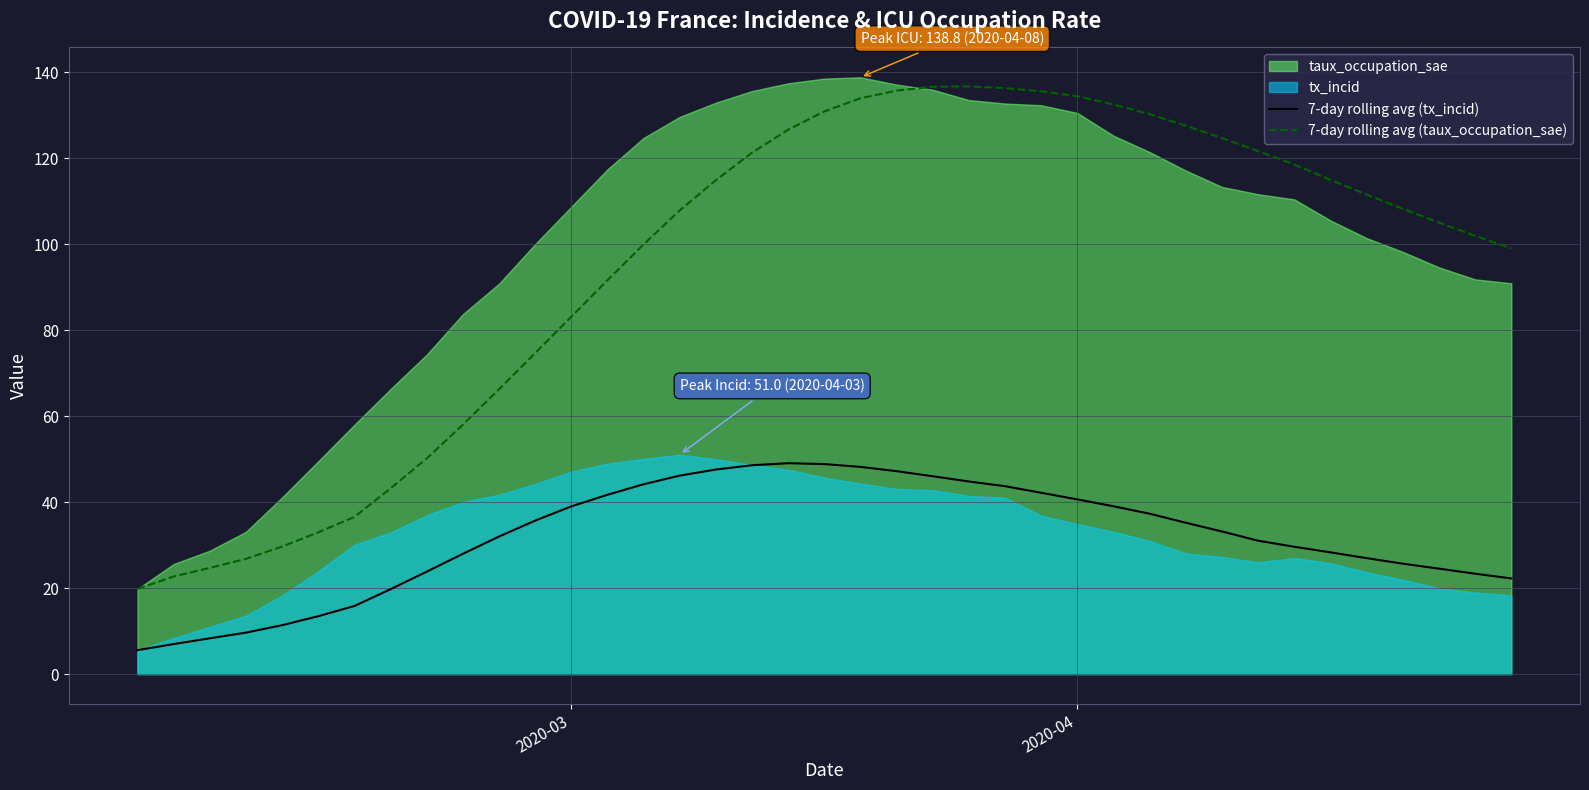

What is the lowest value of the 7-day rolling avg (tx_incid) series?

5.6